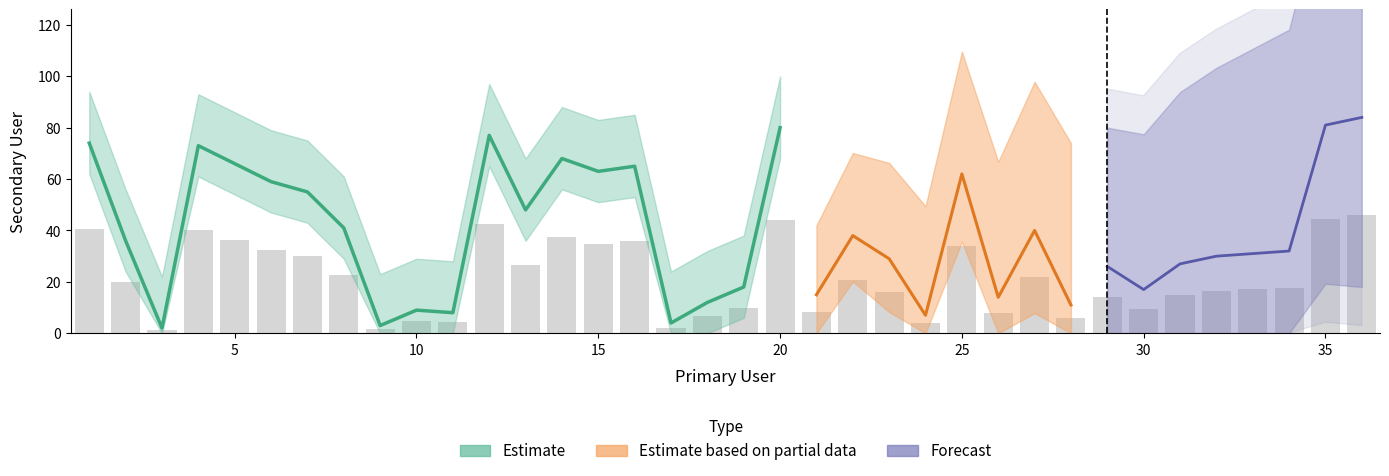

Where is the data nearest to the value 23?

8